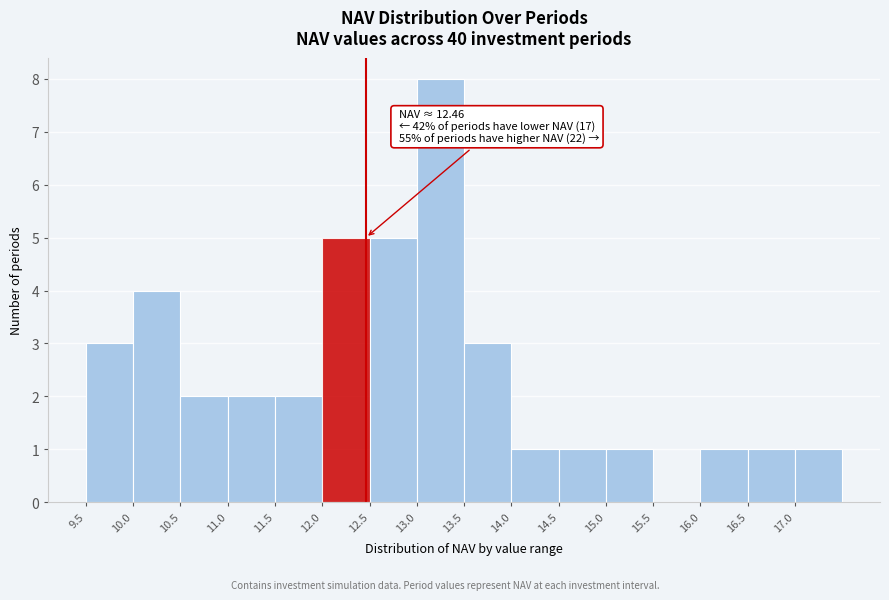

Over which range of the x-axis is the bar tallest?

13.0 to 13.5